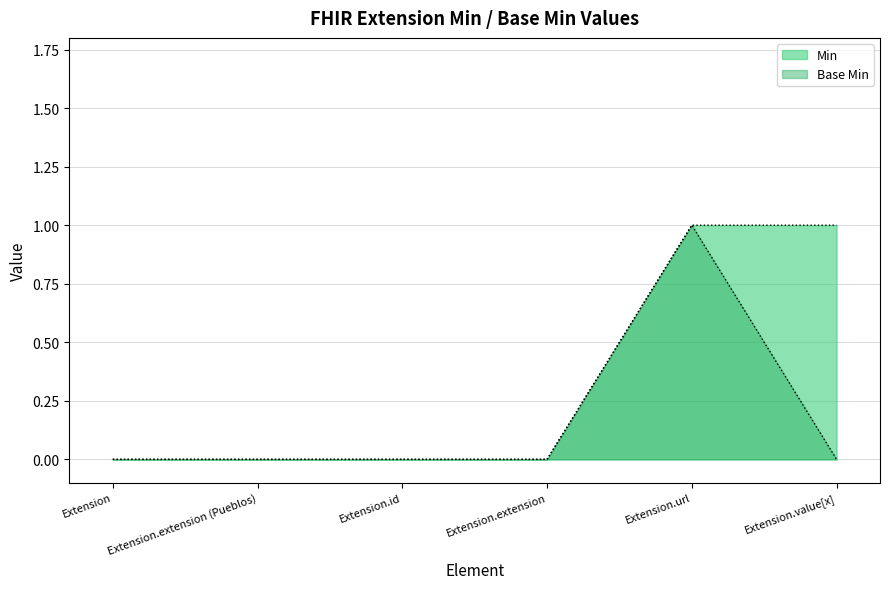

Which series changed the most between Extension.extension (Pueblos) and Extension.url?

Min